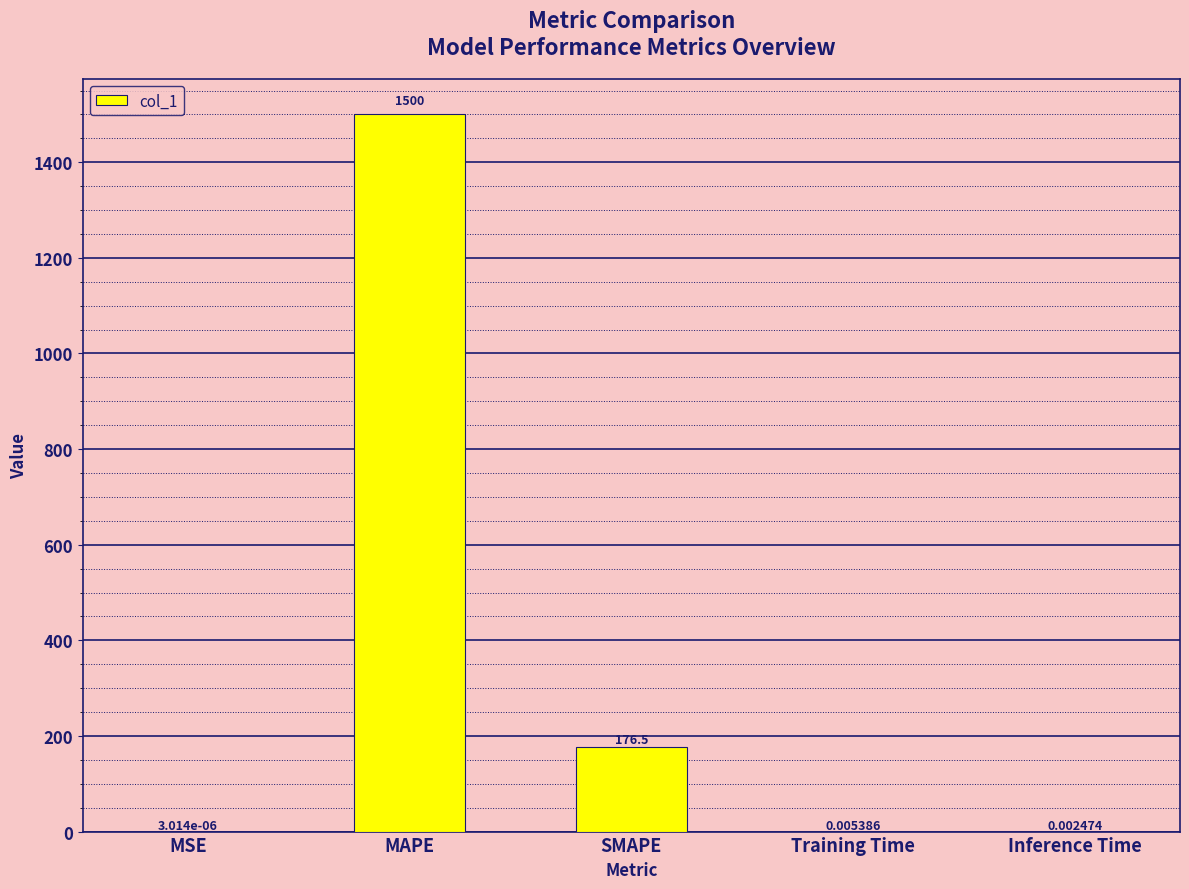

Which has a higher value, MAPE or Training Time?

MAPE